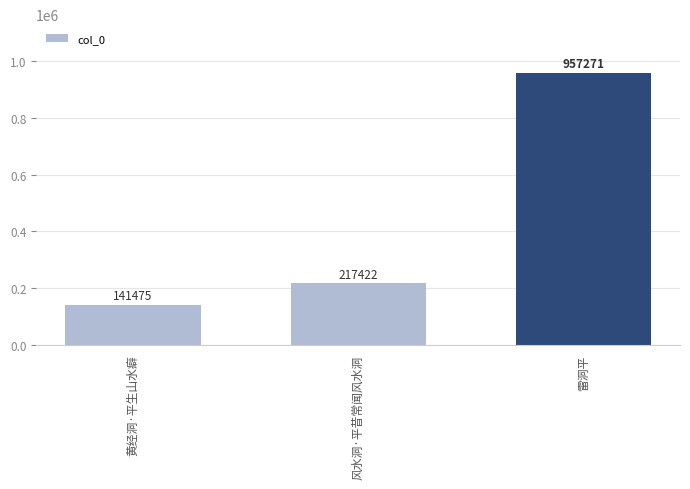

The chart shows a value of 333919 at 风水洞·平昔常闻风水洞. True or false?

False